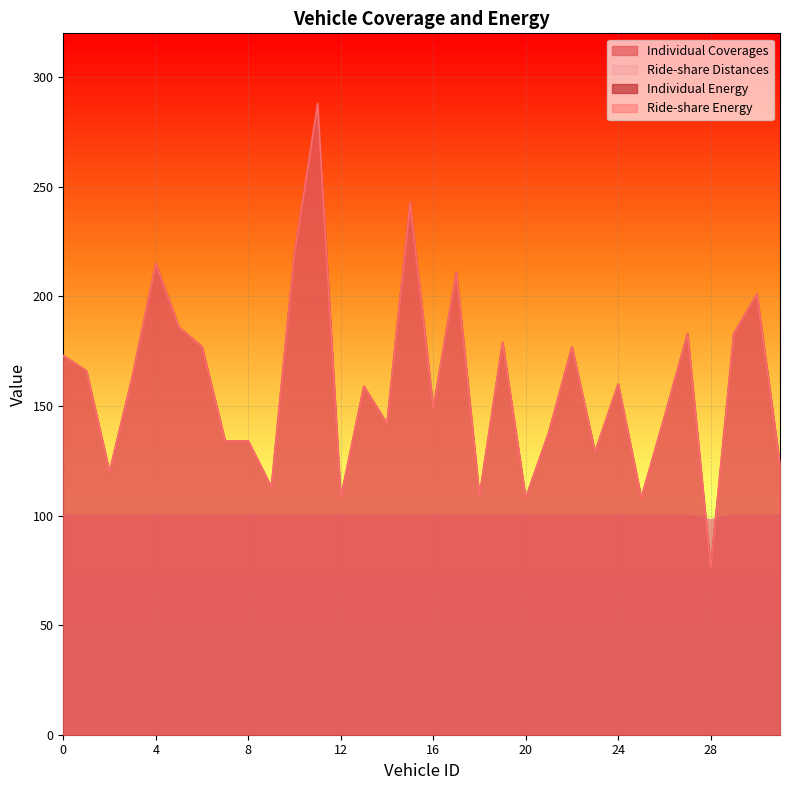

True or false: Ride-share Energy has a value of 242 at 5.

False